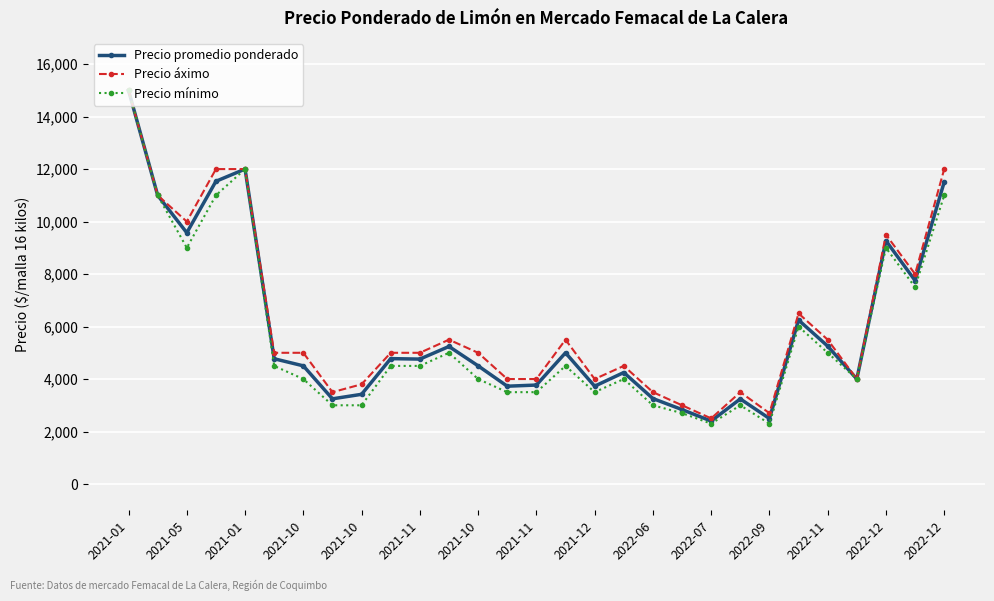

What is the minimum value for Precio mínimo?

2300